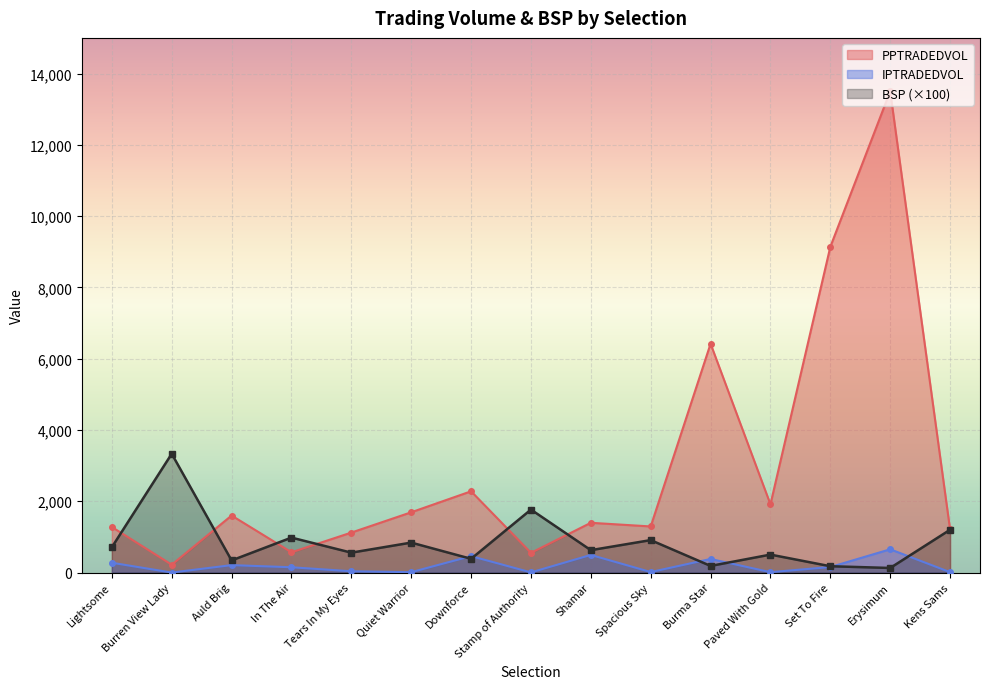

Where is the first local maximum for PPTRADEDVOL?

Auld Brig